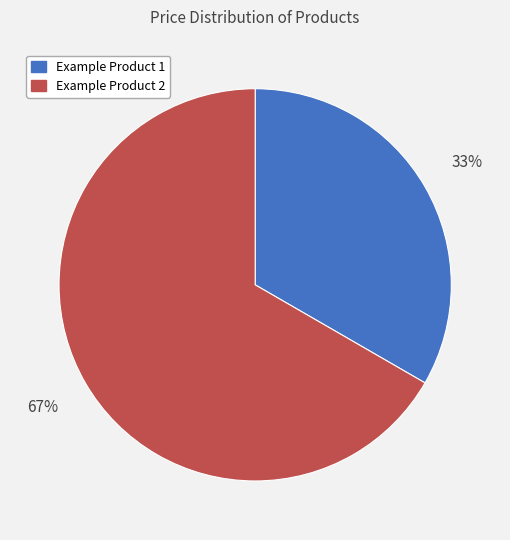

Does Example Product 1 account for over 50% of the chart?

No